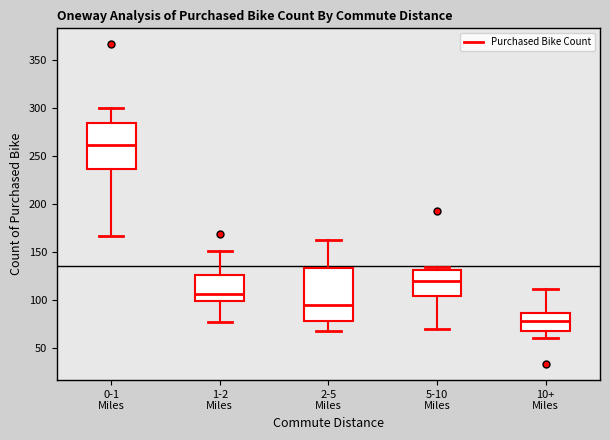

Which box's median line is the highest?

0-1 Miles